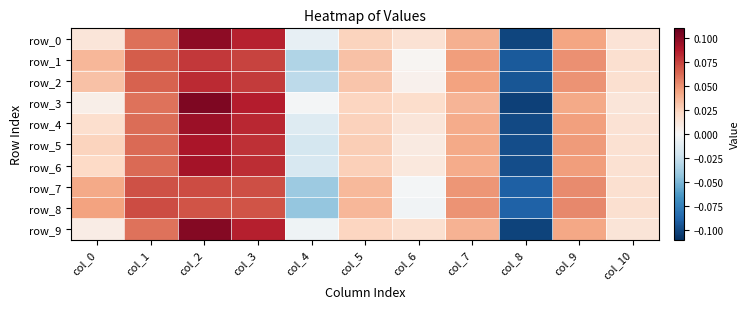

At which label does row_1 first exceed 0?

col_0